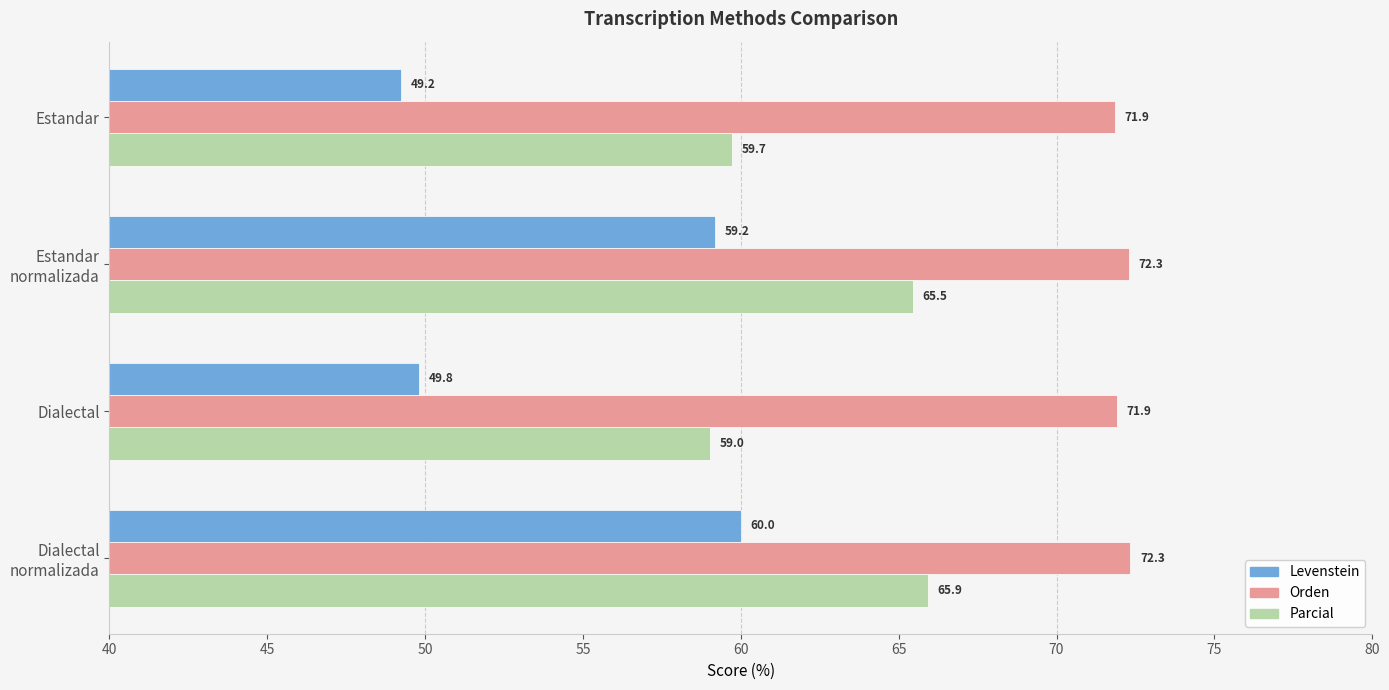

Which series has the largest total across all categories?

Orden